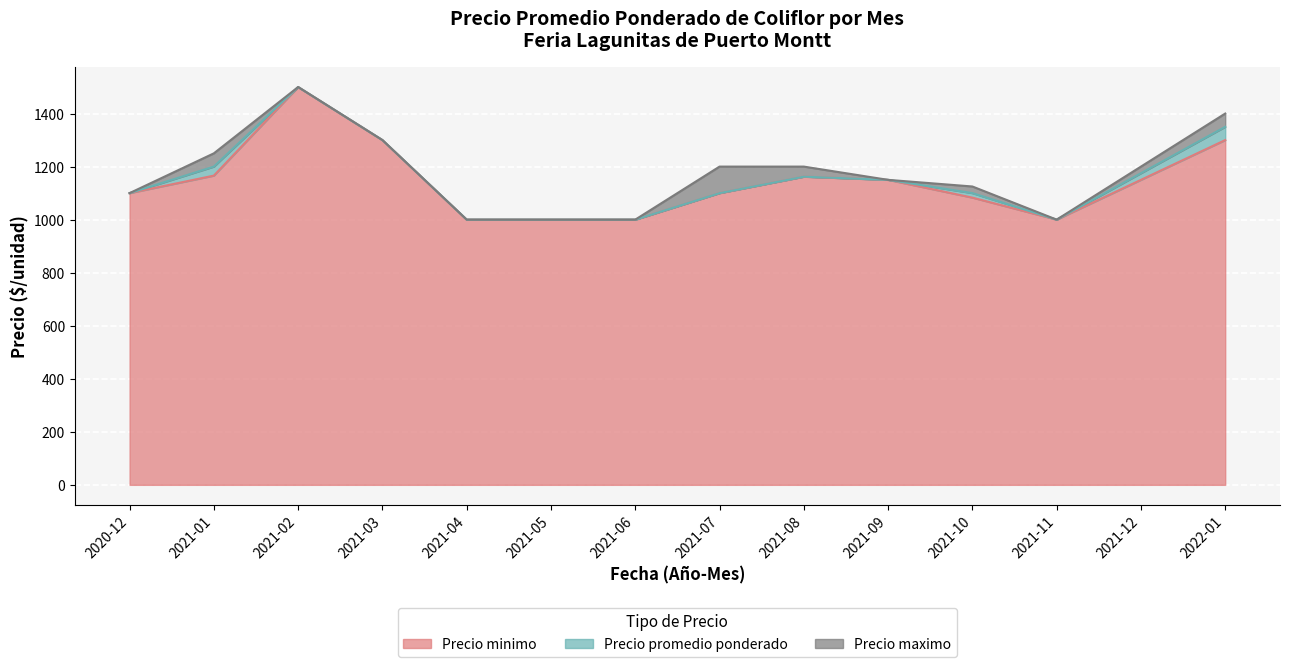

Is the value of Precio promedio ponderado at 2021-01 greater than the value of Precio maximo at 2021-05?

Yes